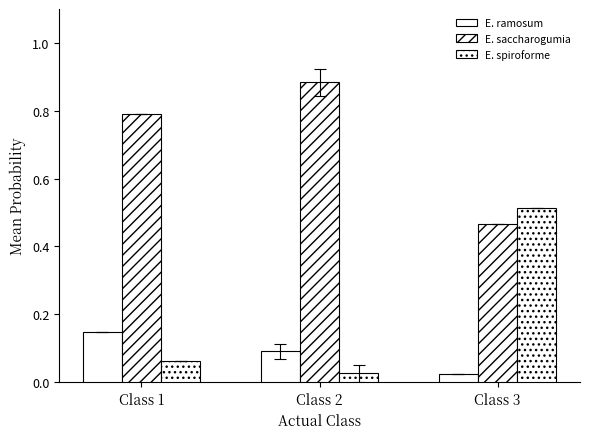

Reading left to right, extract all data points from this chart.

E. ramosum: Class 1=0.1	Class 2=0.1	Class 3=0.0
E. saccharogumia: Class 1=0.8	Class 2=0.9	Class 3=0.5
E. spiroforme: Class 1=0.1	Class 2=0.0	Class 3=0.5